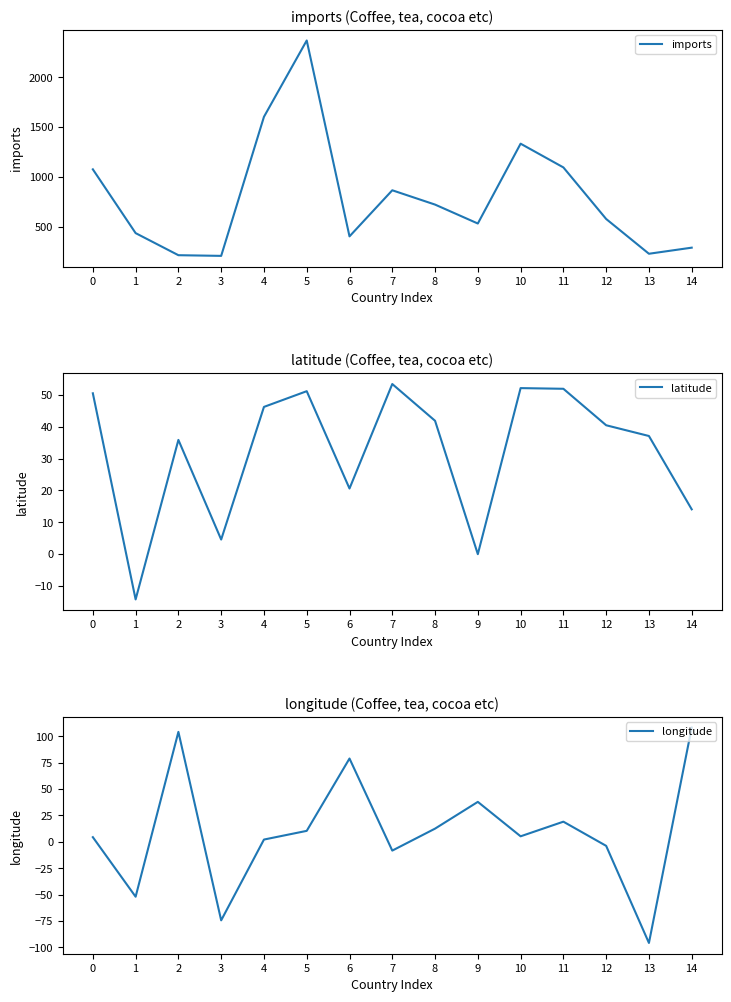

What is the approximate value of longitude at 0?

4.5